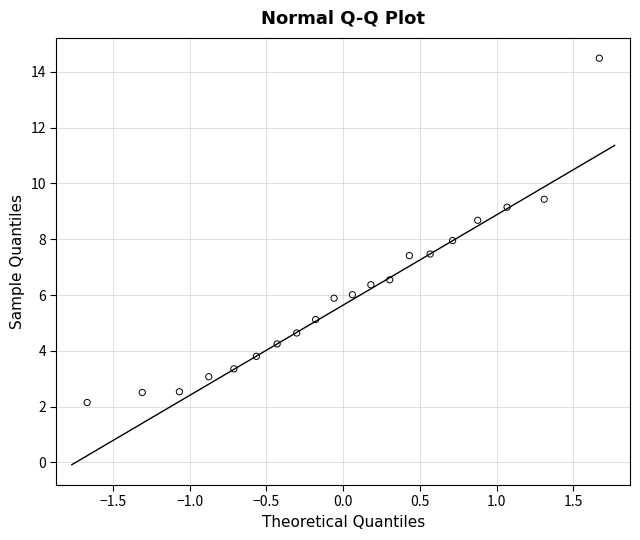

What is the range of X values (max minus min)?

3.3